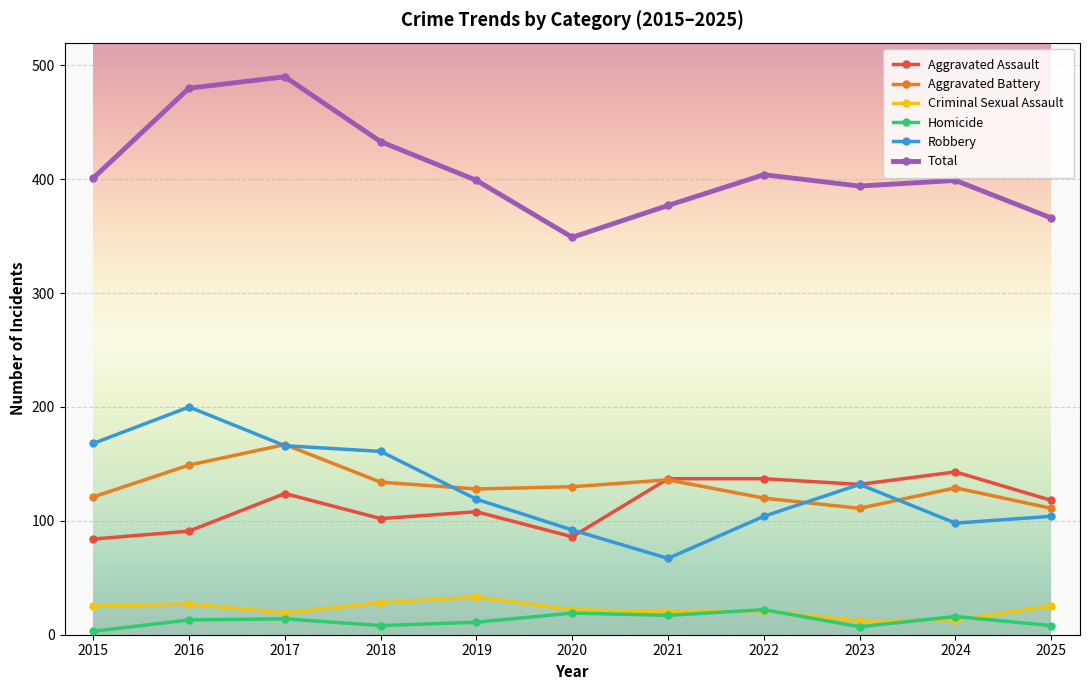

At which category does Aggravated Assault reach its first local valley?

2018